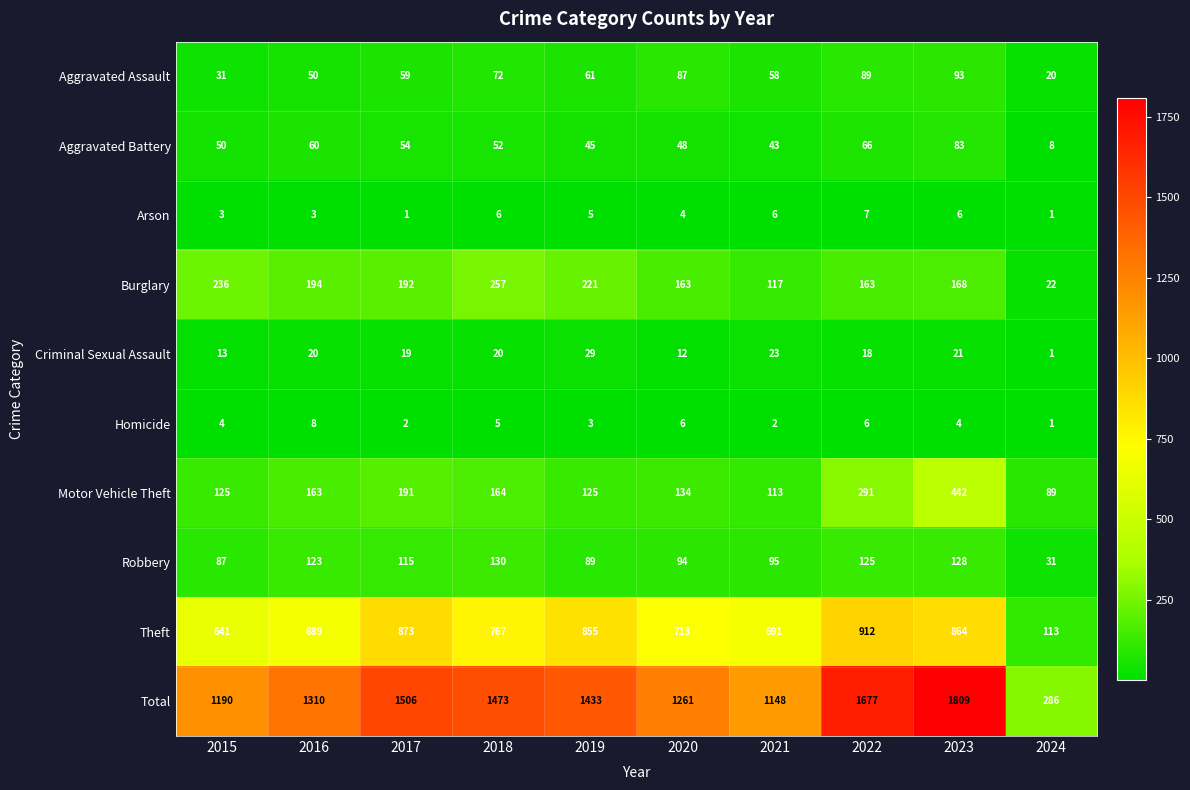

The Total series shows 1433 at 2019. True or false?

True